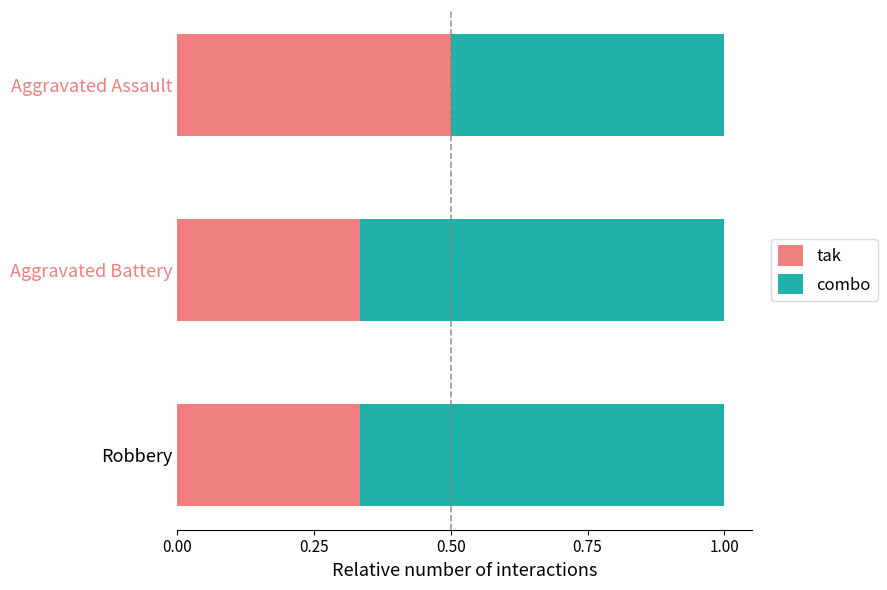

What is the total value across all series at Aggravated Assault?

1.0